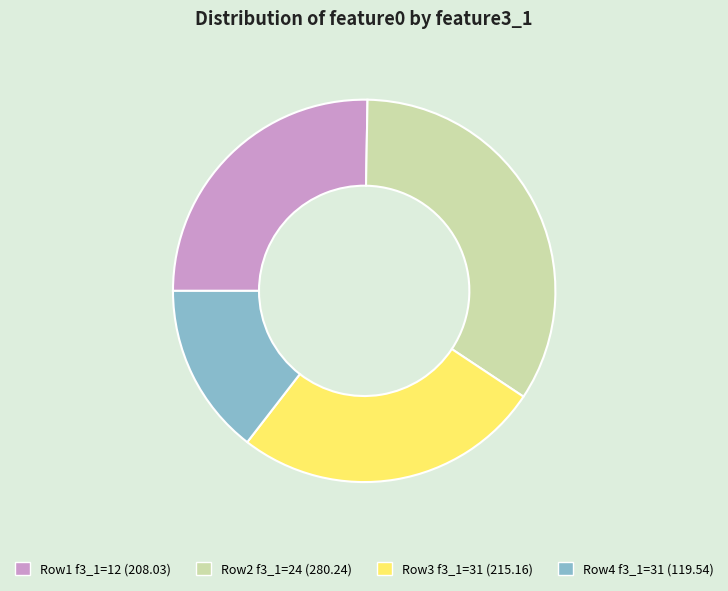

Is there any slice that represents more than half of the pie?

No